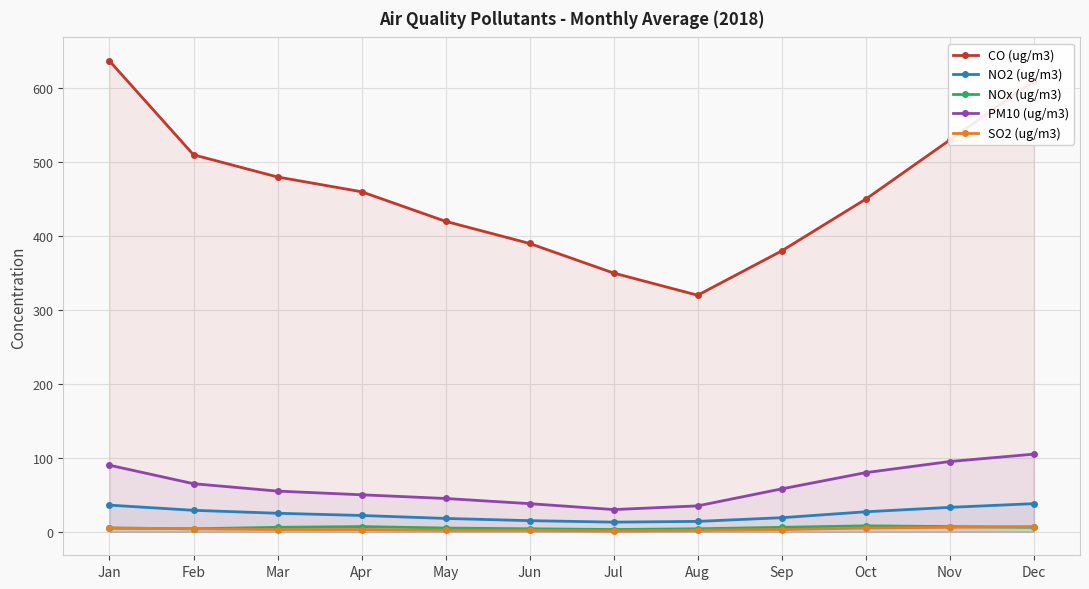

What is the difference between the highest and lowest values at Jul?

349